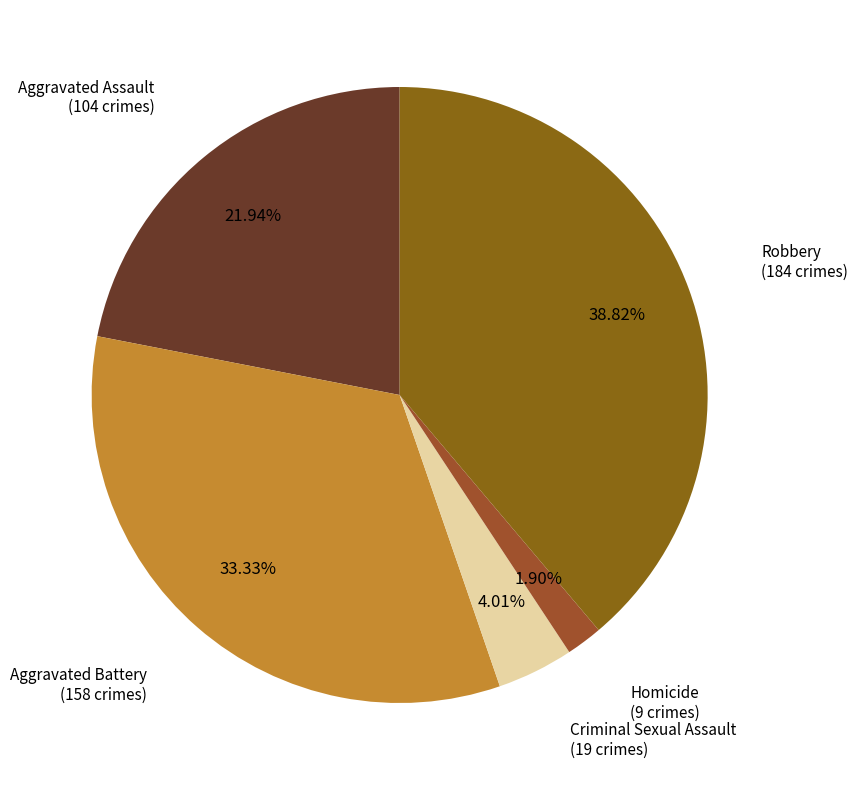

Does any single category account for the majority?

No